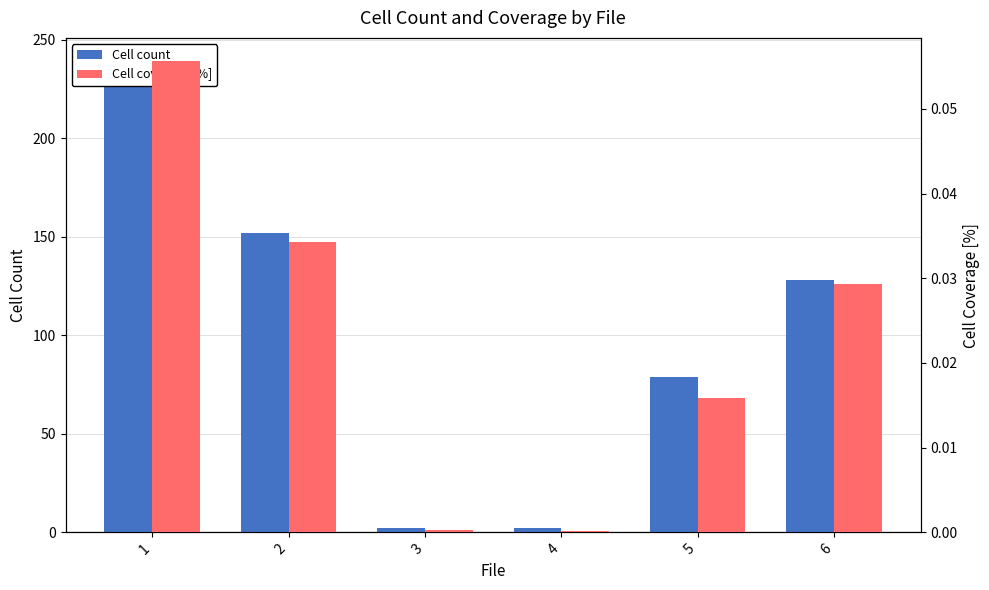

Reading left to right, what are all the values shown in this chart?

Cell count: 239.0	152.0	2.0	2.0	79.0	128.0
Cell coverage [%]: 0.1	0.0	0.0	0.0	0.0	0.0